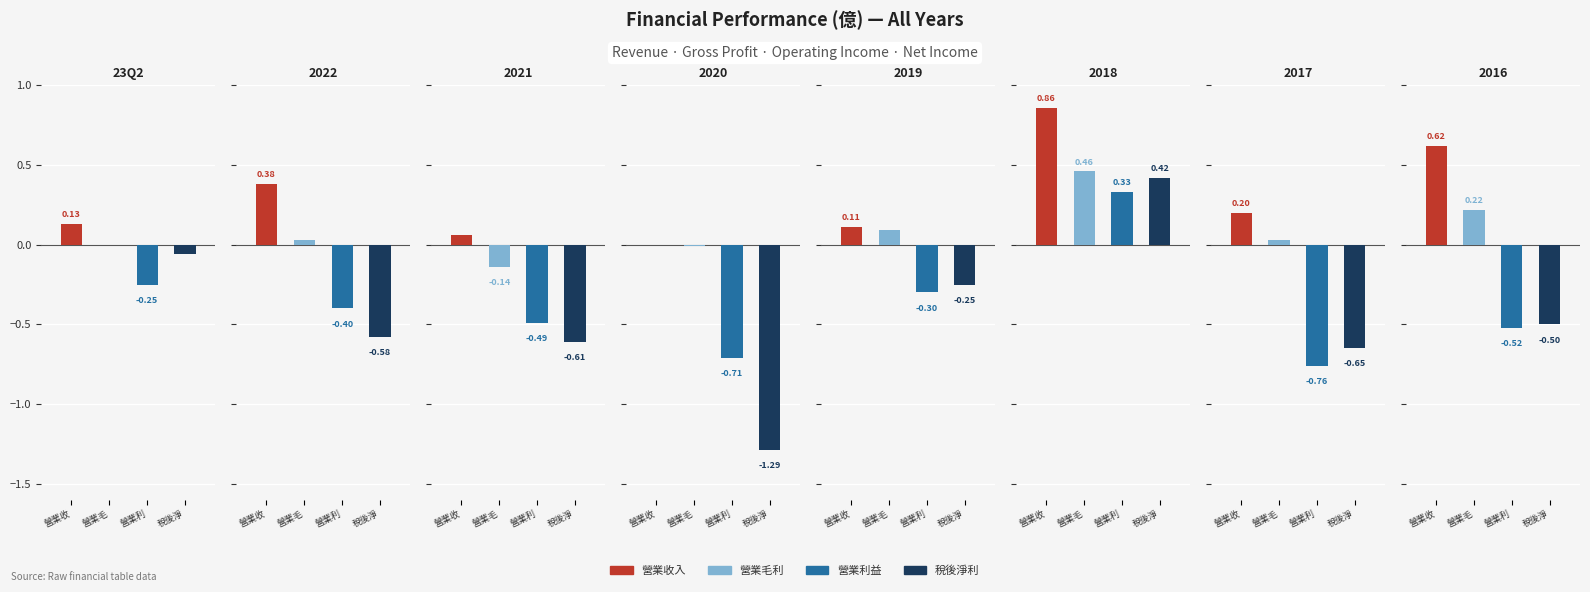

What is the difference between the maximum and minimum values in the 營業利益 series?

1.1